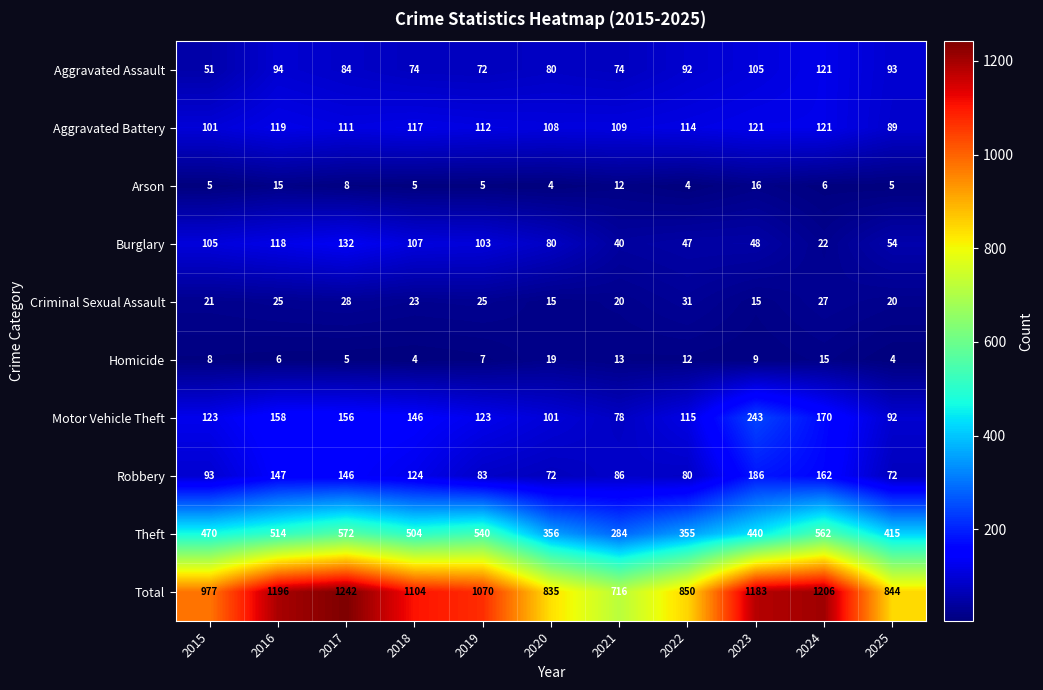

The value of Total at 2016 is 1604. True or false?

False